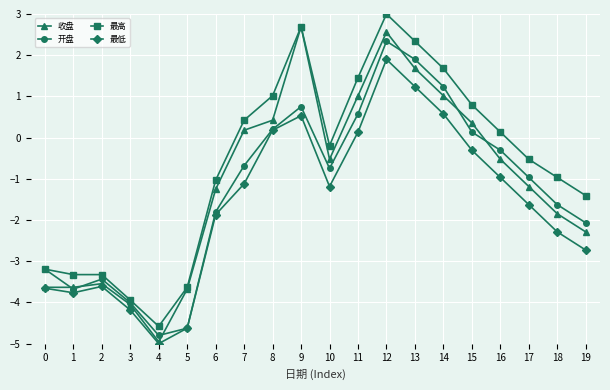

What are all the series names shown in the legend?

收盘, 开盘, 最高, 最低